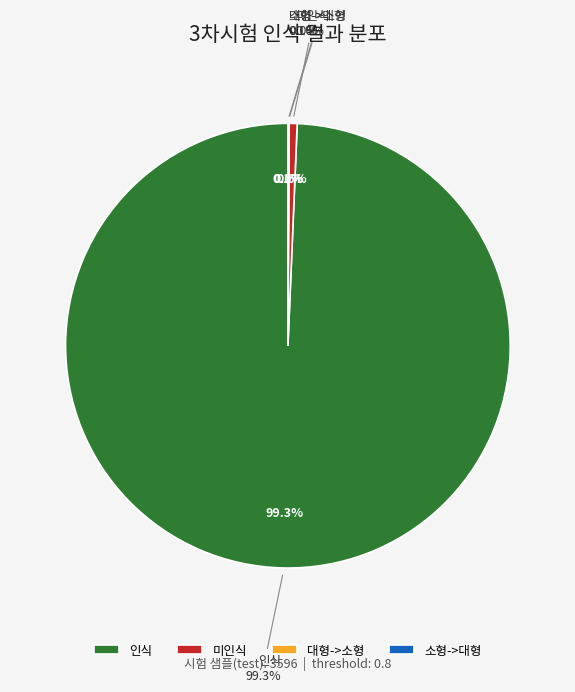

To the nearest percent, what is the average slice percentage?

25%